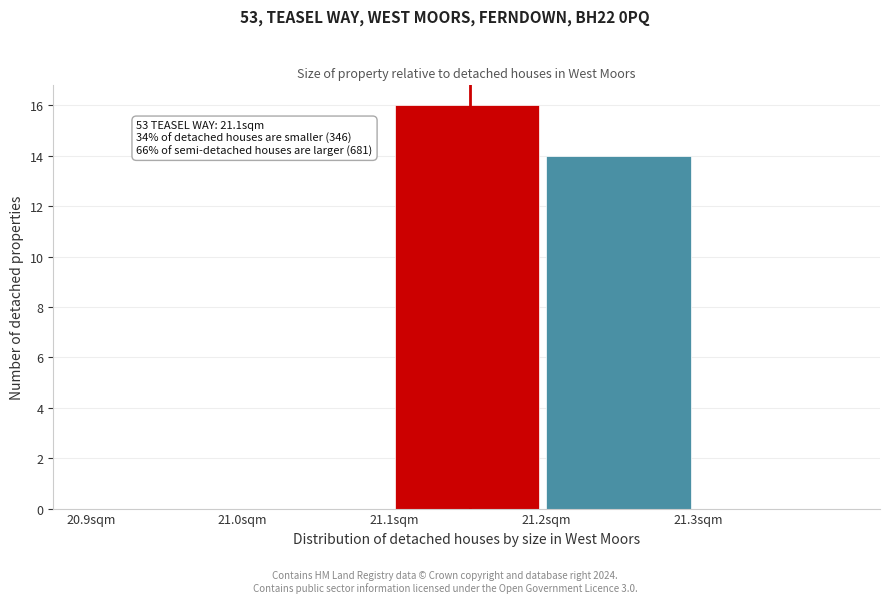

Which range on the x-axis has the tallest bar?

21.1 to 21.2